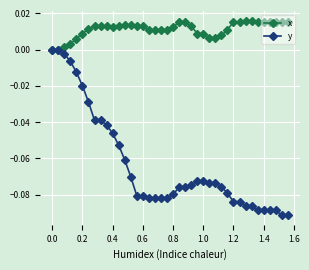

List the series in order of their peak value, highest first.

x, y